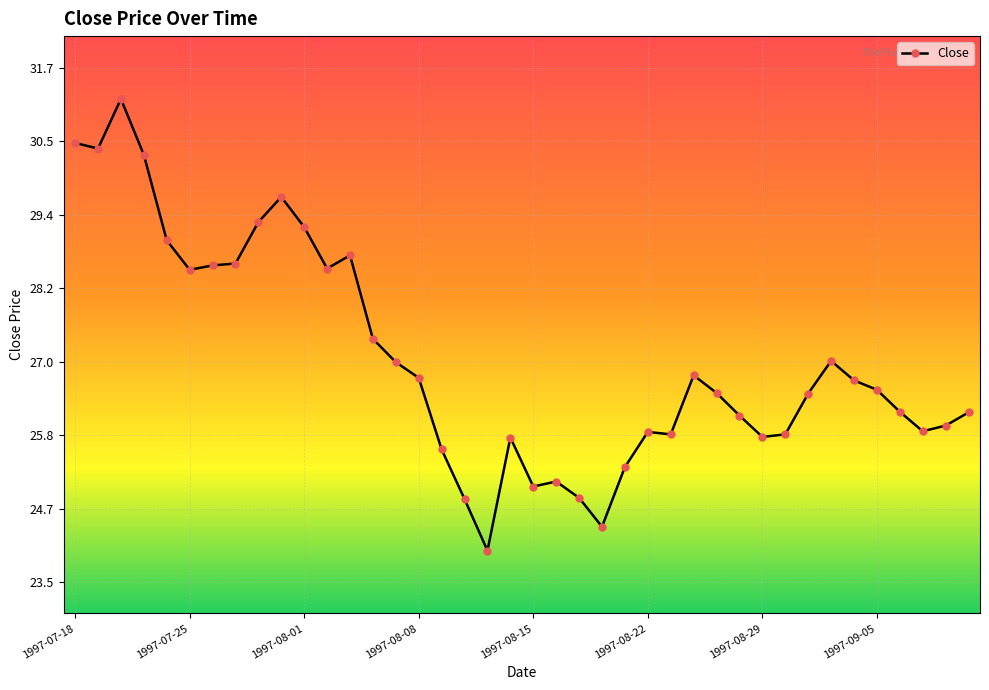

What is the difference between the maximum and second lowest values?

6.8